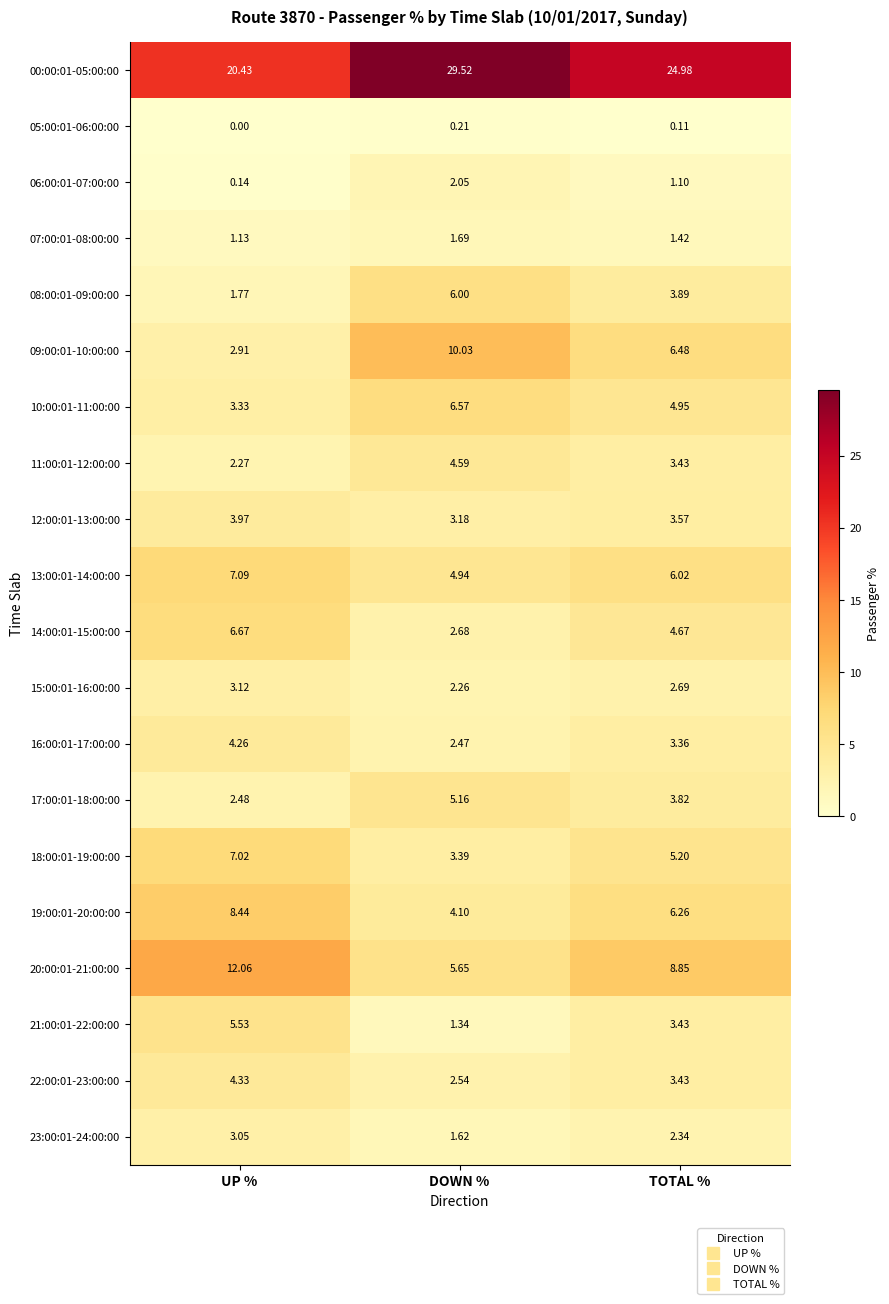

Where is 19:00:01-20:00:00 nearest to the value 6?

TOTAL %